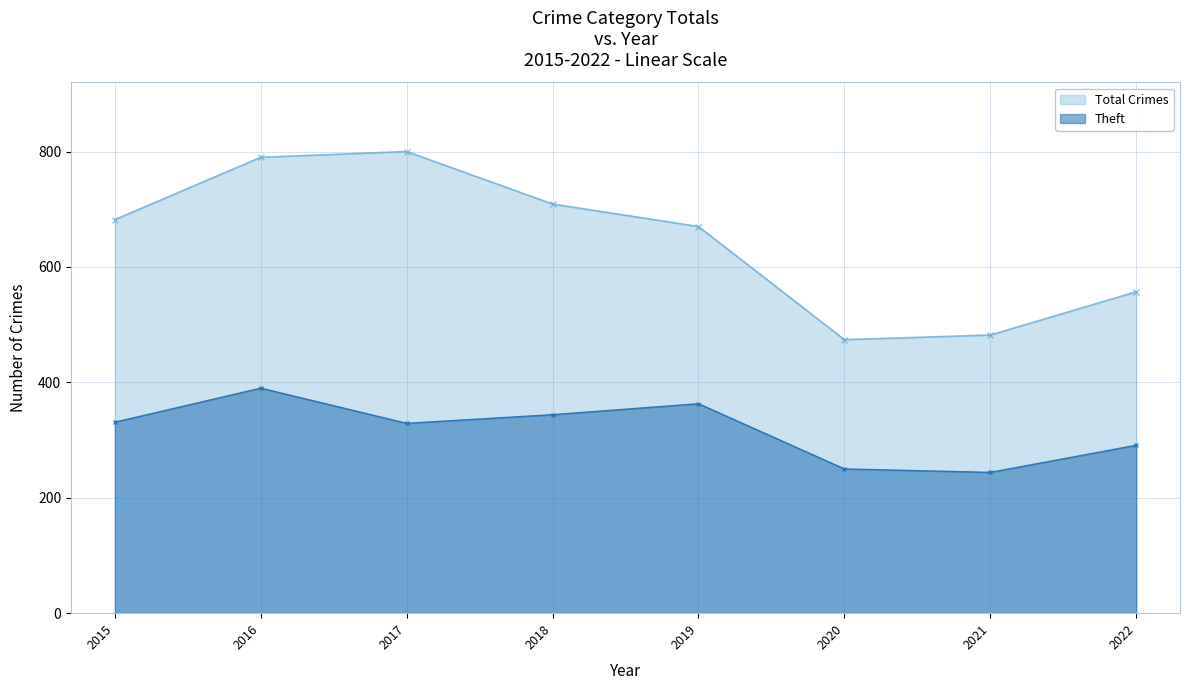

Rank the series at 2016 from lowest to highest value.

Theft, Total Crimes